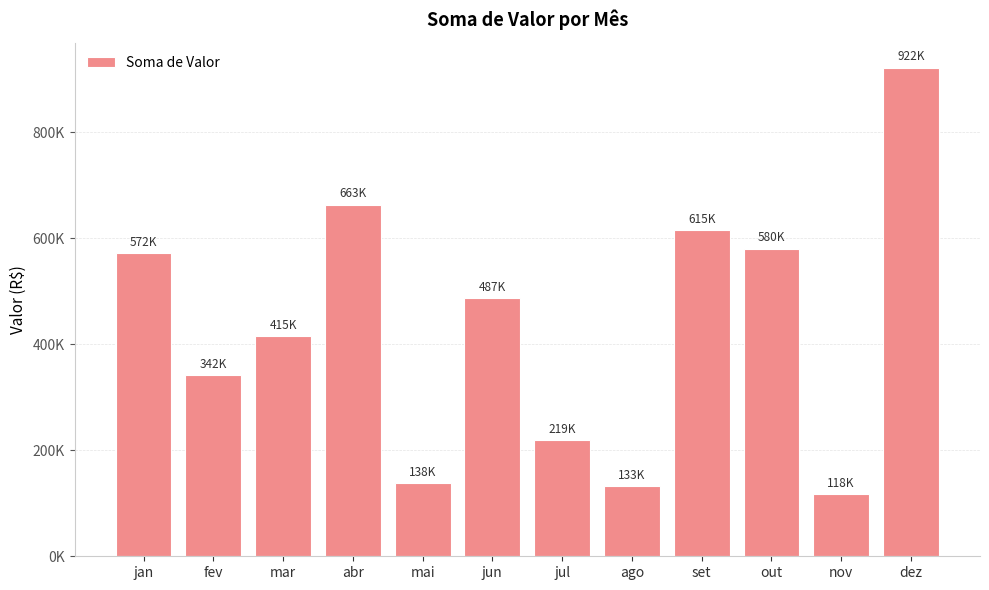

Does the chart contain any negative values?

No